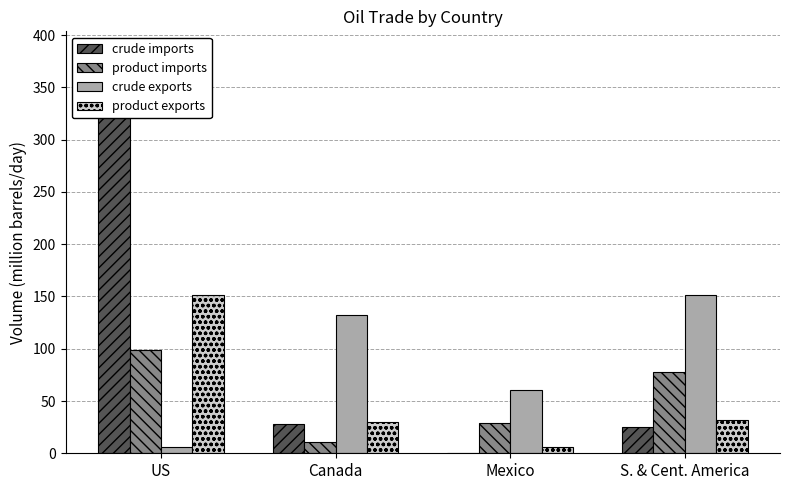

Between US and Mexico, which series saw the biggest shift?

crude imports